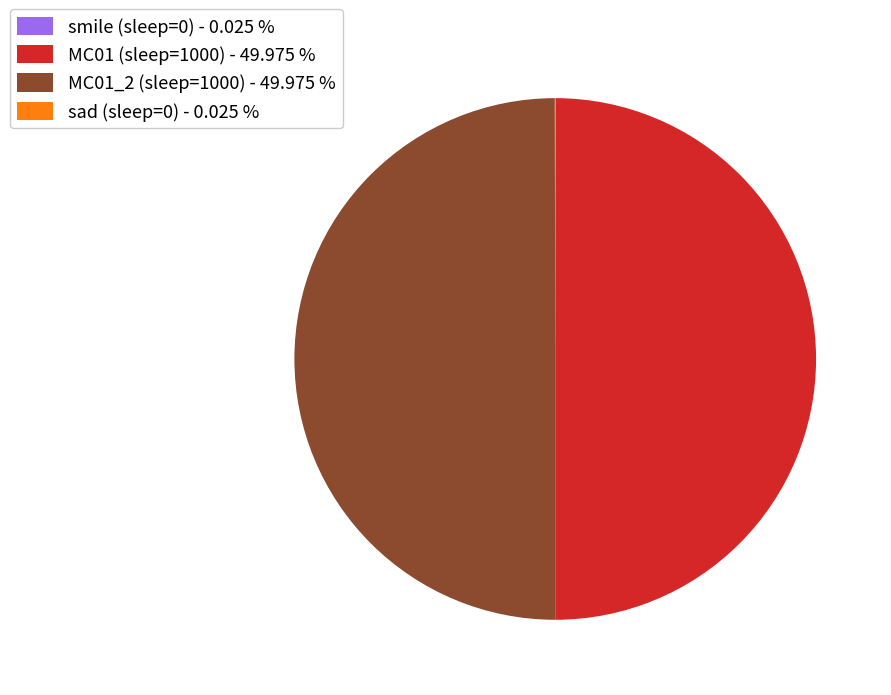

Is sad (sleep=0) the majority of the pie?

No